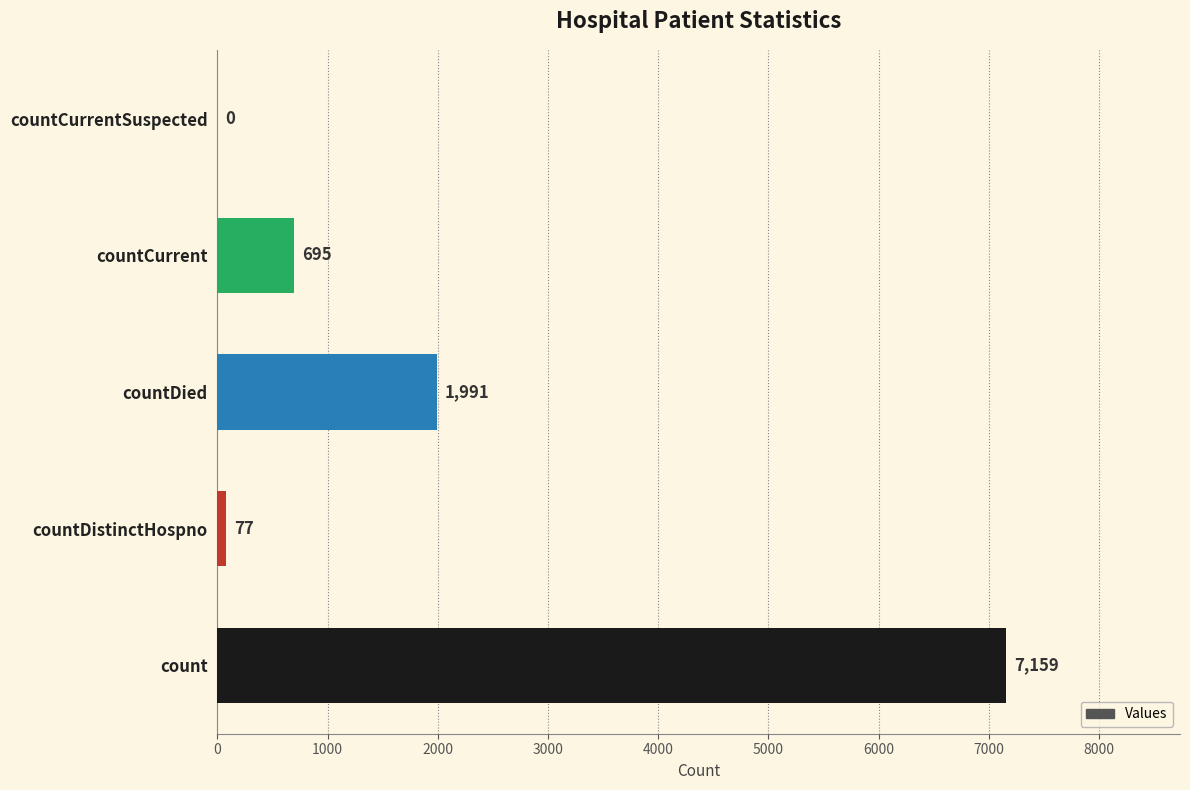

What is the sum of the values at count and countCurrentSuspected?

7159